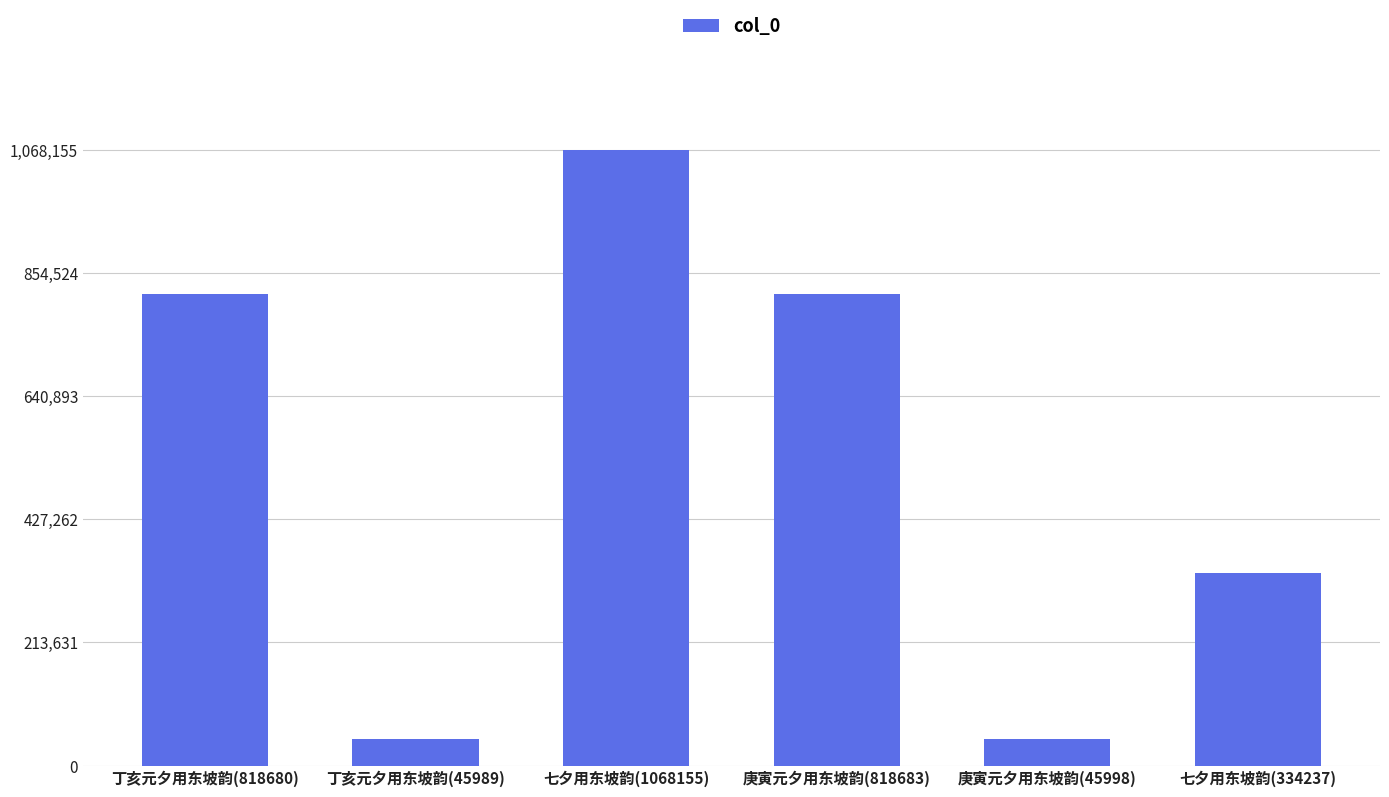

What is the label of the 4th bar from the right?

七夕用东坡韵(1068155)